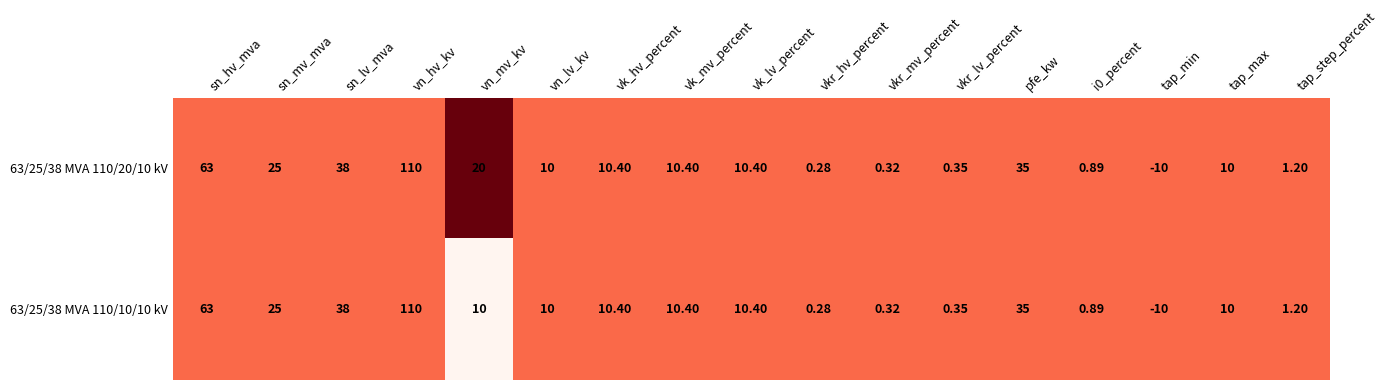

Where does the 63/25/38 MVA 110/20/10 kV series first go above 10?

sn_hv_mva